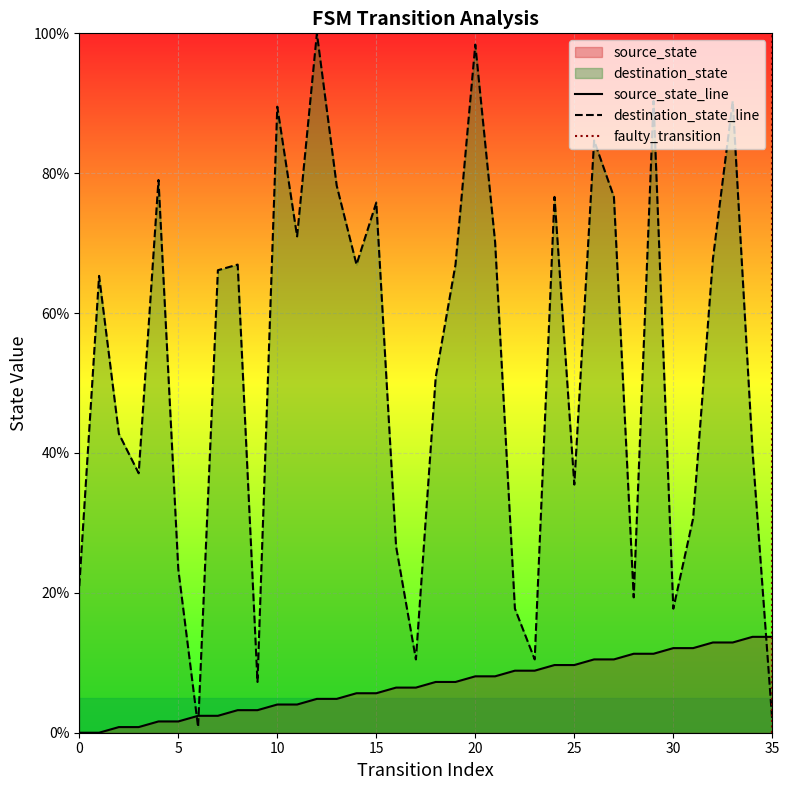

Reading right to left, list all the values displayed in this chart.

source_state: 35=13.7	34=13.7	33=12.9	32=12.9	31=12.1	30=12.1	29=11.3	28=11.3	27=10.5	26=10.5	25=9.7	24=9.7	23=8.9	22=8.9	21=8.1	20=8.1	19=7.3	18=7.3	17=6.5	16=6.5	15=5.6	14=5.6	13=4.8	12=4.8	11=4.0	10=4.0	9=3.2	8=3.2	7=2.4	6=2.4	5=1.6	4=1.6	3=0.8	2=0.8	1=0.0	0=0.0
destination_state: 35=1.6	34=40.3	33=90.3	32=67.7	31=30.6	30=17.7	29=90.3	28=19.4	27=76.6	26=84.7	25=35.5	24=76.6	23=10.5	22=17.7	21=70.2	20=98.4	19=66.9	18=50.8	17=10.5	16=26.6	15=75.8	14=66.9	13=78.2	12=100.0	11=71.0	10=89.5	9=7.3	8=66.9	7=66.1	6=0.8	5=23.4	4=79.0	3=37.1	2=42.7	1=65.3	0=21.0